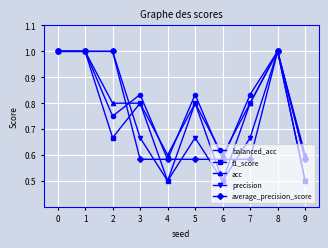

In balanced_acc, how many points are lower than both neighbors (excluding endpoints)?

3